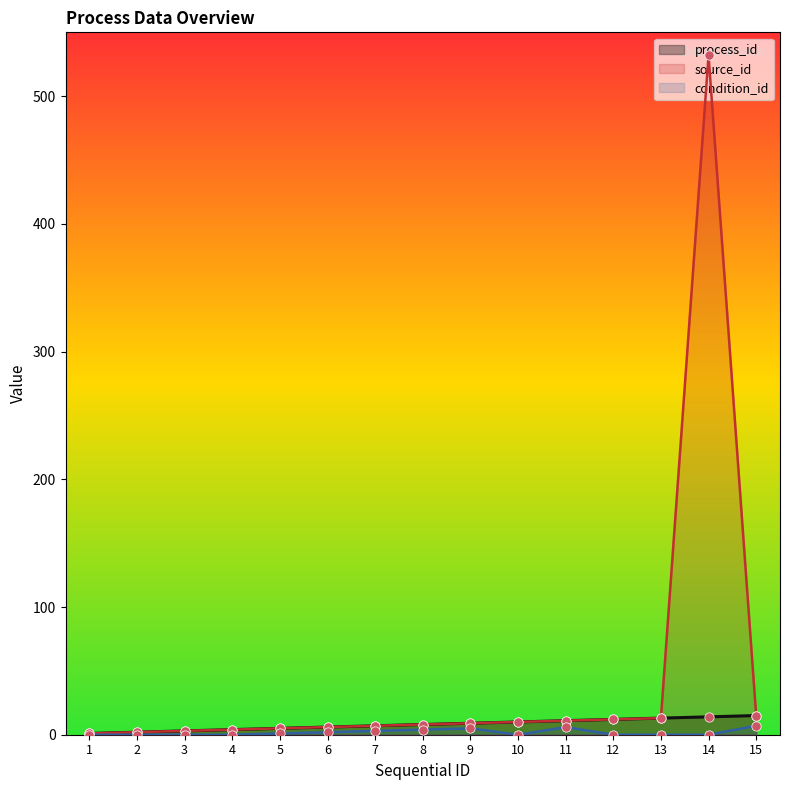

What is the total value across all series at 7?

17